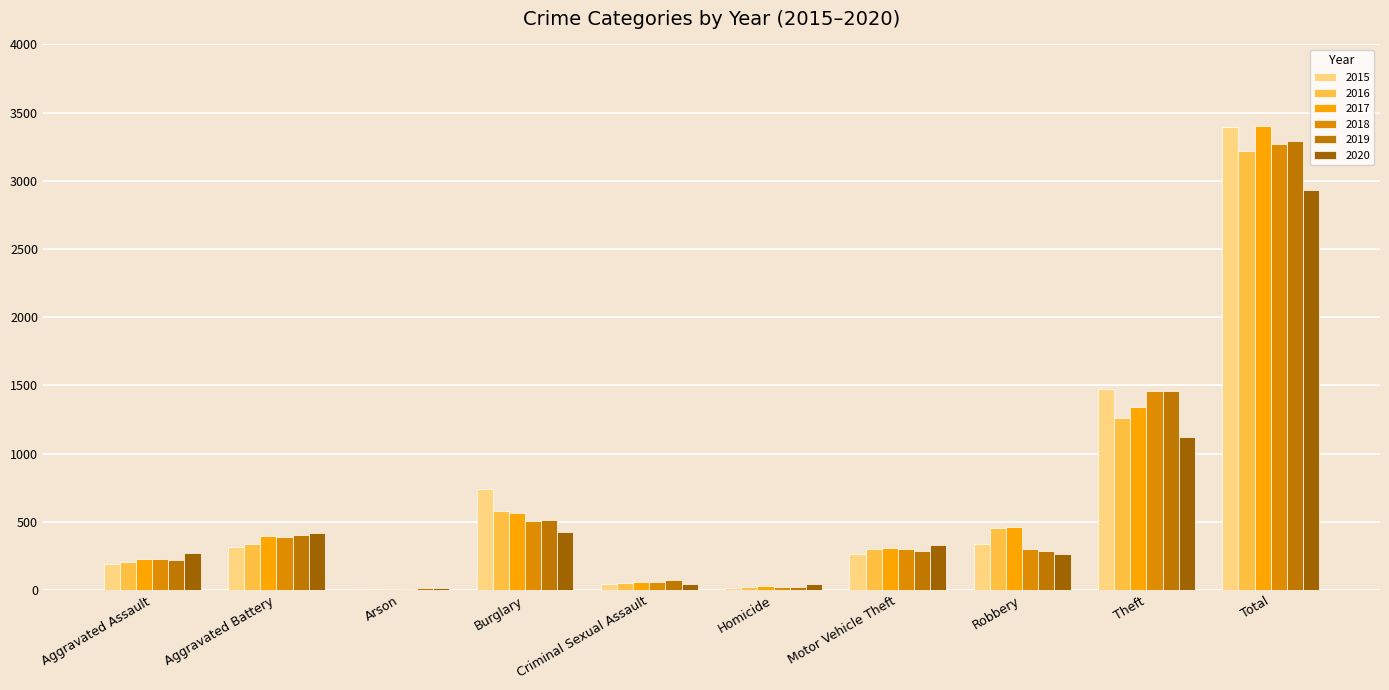

How many groups of bars are there?

10